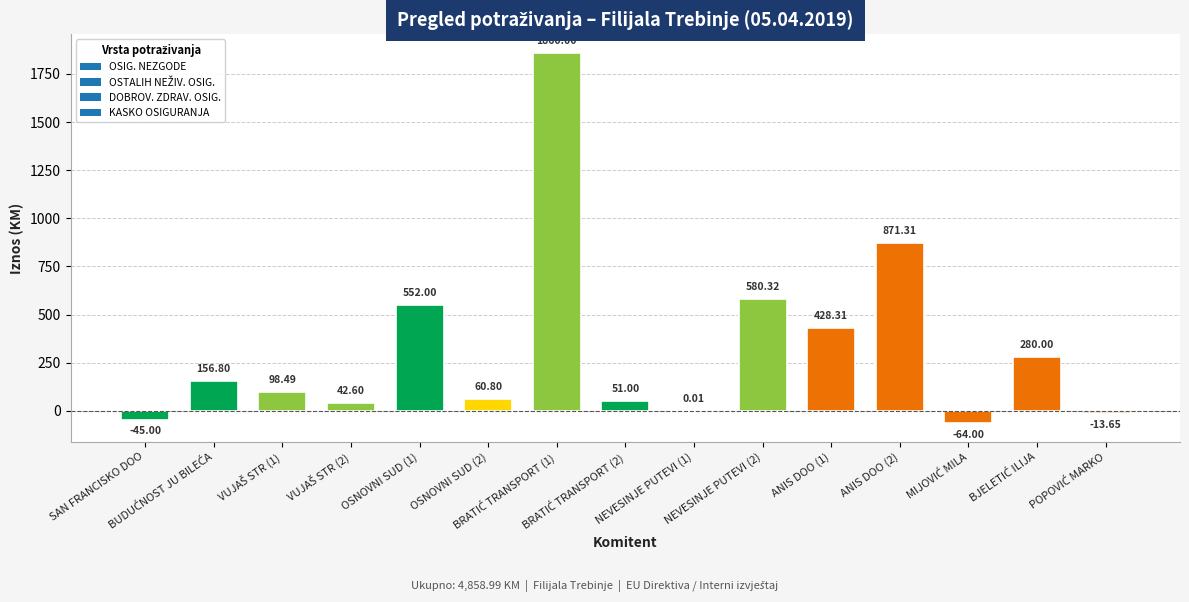

What is the difference between the values at SAN FRANCISKO DOO and NEVESINJE PUTEVI (1)?

45.0